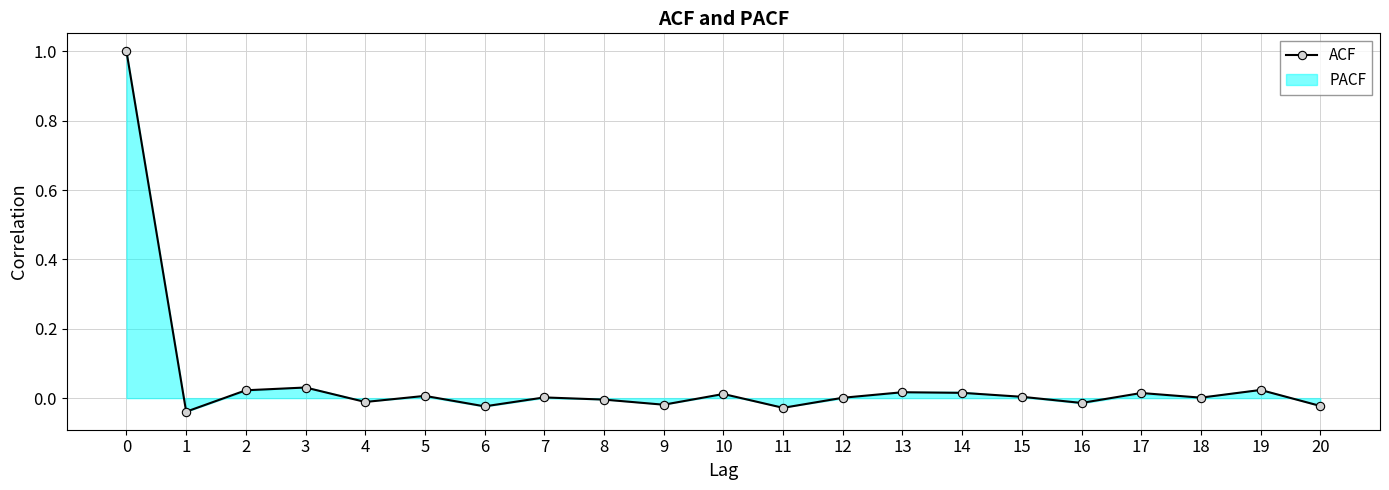

Which label corresponds to the smallest value in the chart?

1